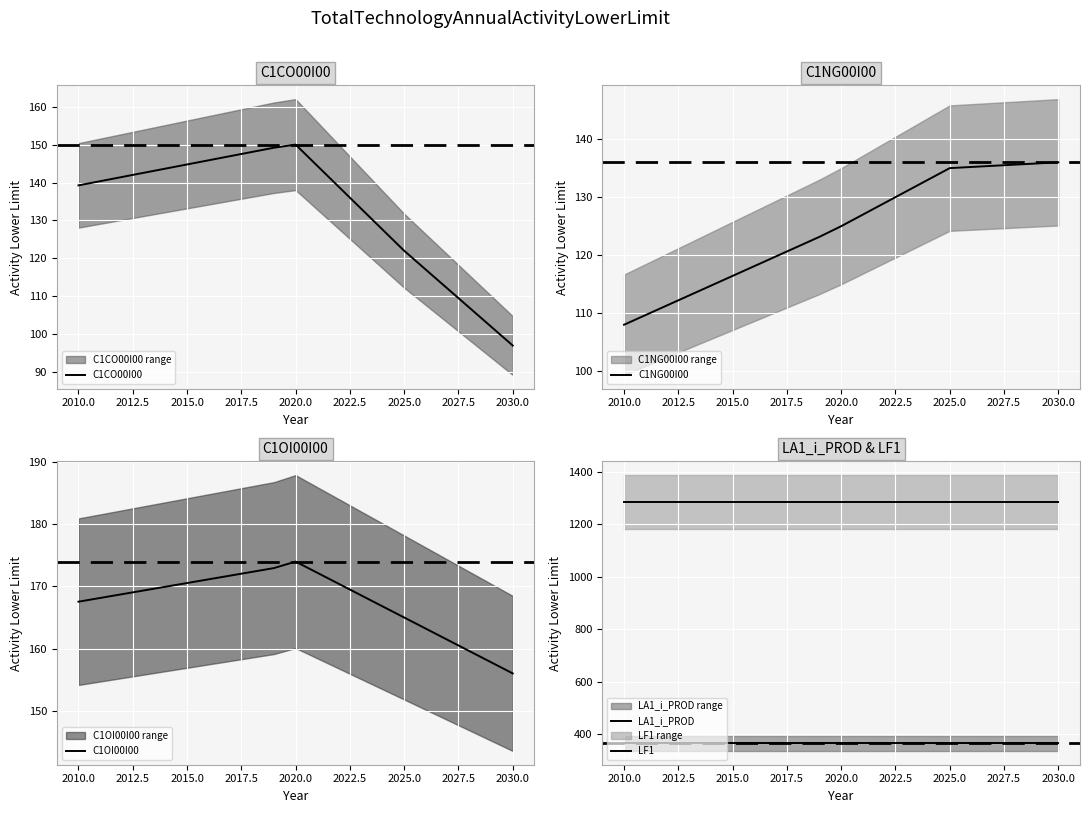

Where is C1CO00I00 nearest to the value 123?

2025.0